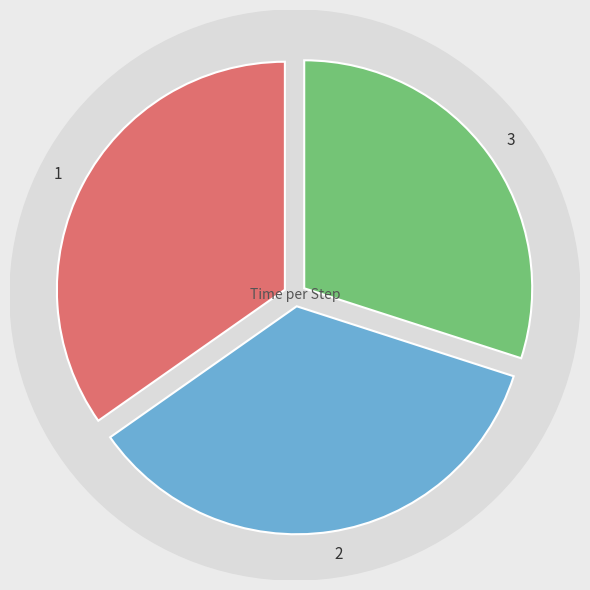

Which category has the biggest portion of the pie?

2